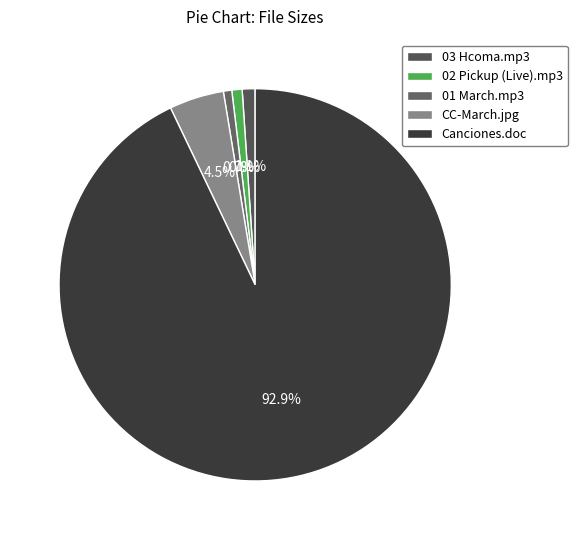

Which slice is the smallest?

01 March.mp3